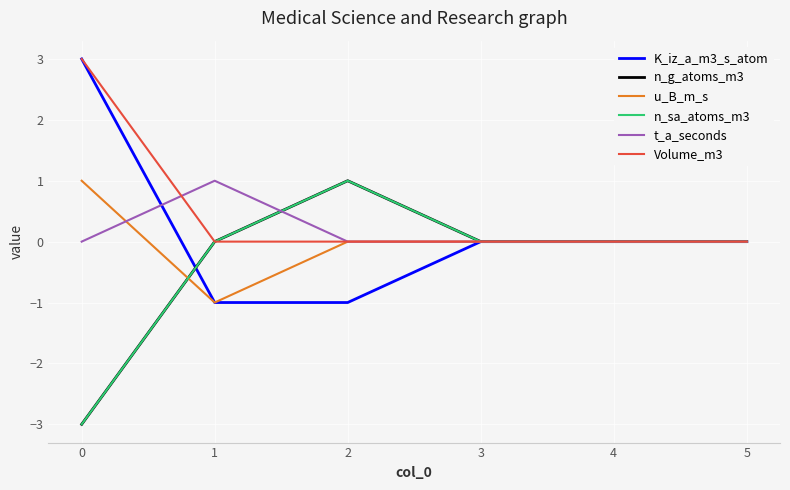

How many times do n_g_atoms_m3 and u_B_m_s cross each other?

1